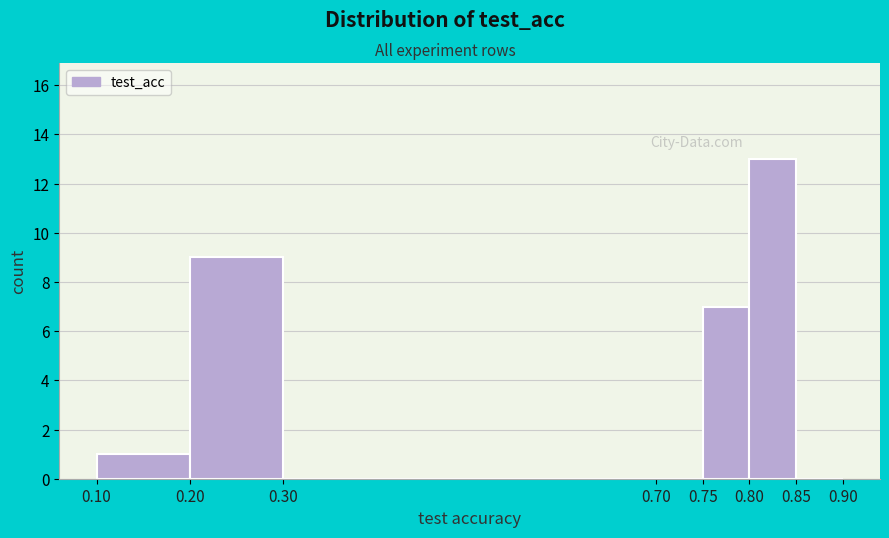

Reading left to right, list every bar in this chart as the range it spans on the x-axis followed by its height. The values are not printed on the chart, so give them approximately, as read against the axis.

0.10 to 0.20: 1
0.20 to 0.30: 9
0.30 to 0.70: 0
0.70 to 0.75: 0
0.75 to 0.80: 7
0.80 to 0.85: 13
0.85 to 0.90: 0